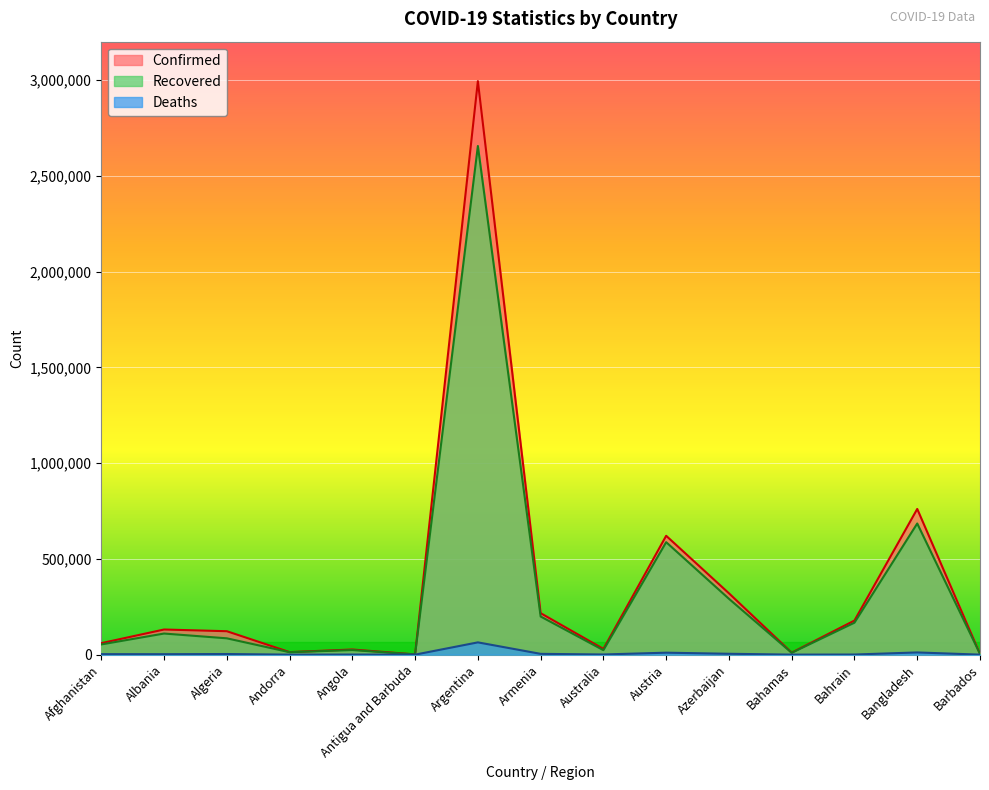

Where is the first local minimum for Recovered?

Andorra